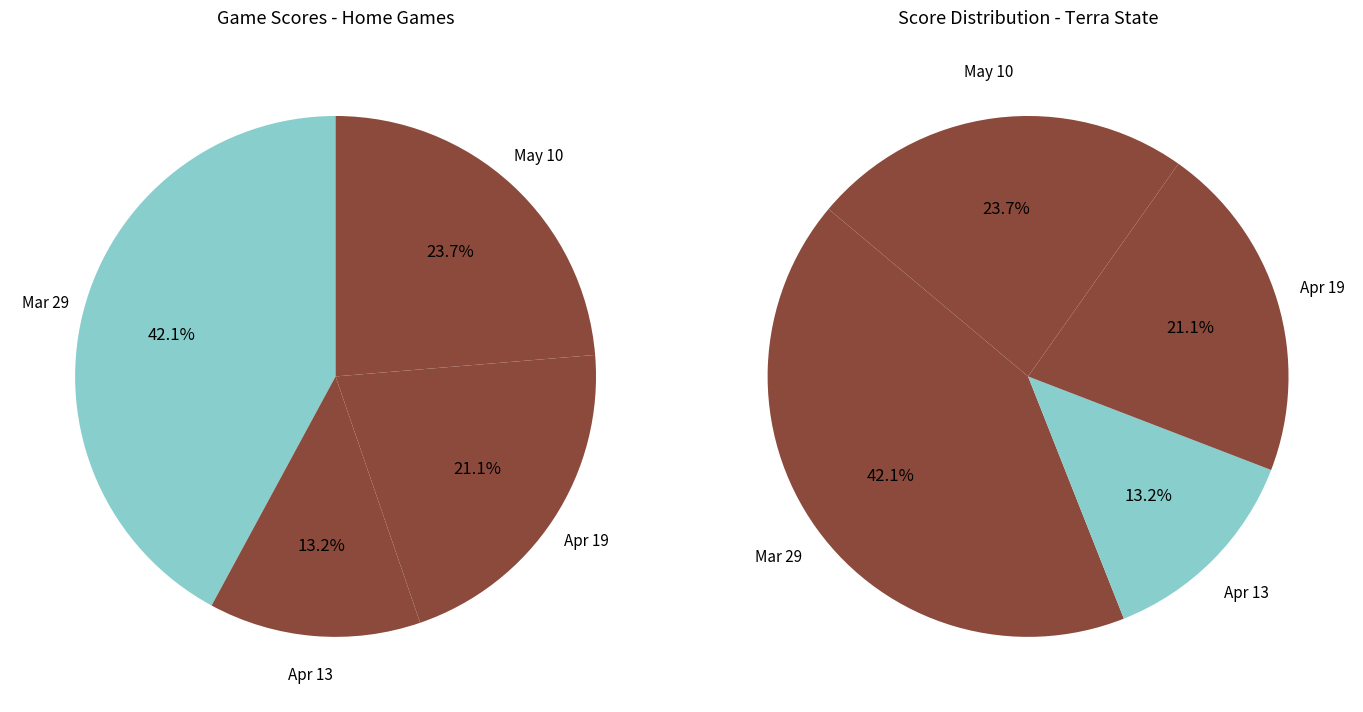

To the nearest percent, what is the difference between the largest and smallest slice percentages?

29%